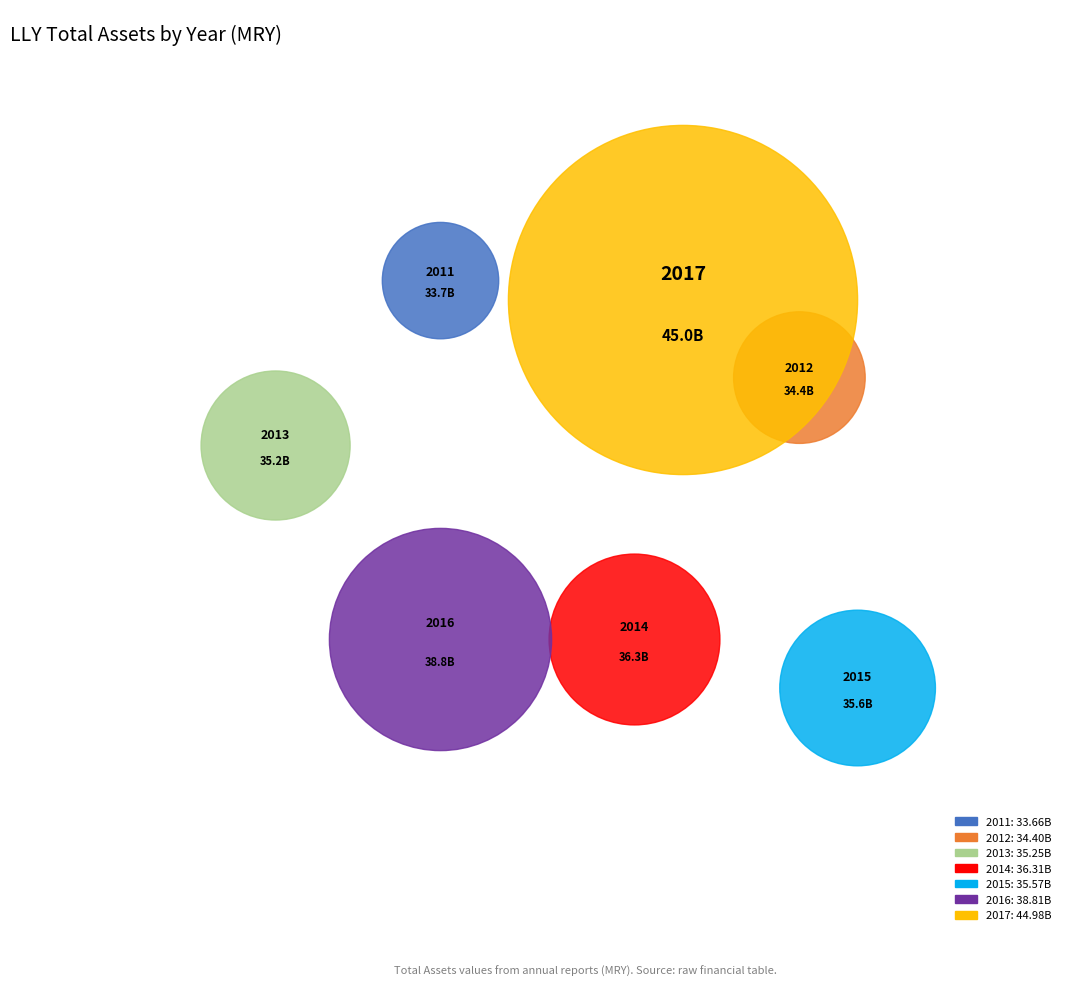

Rank the categories by value from highest to lowest.

2017, 2016, 2014, 2015, 2013, 2012, 2011